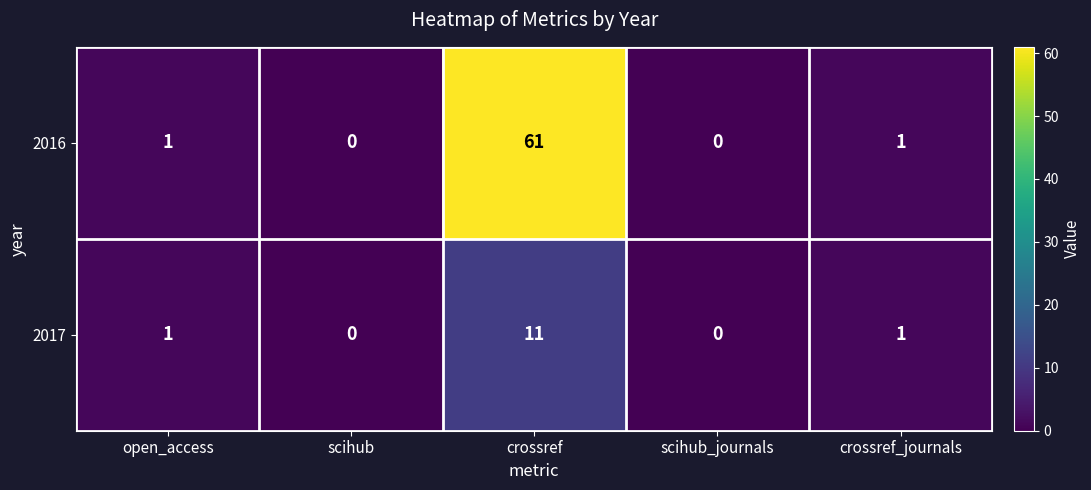

Which series has the largest range (max minus min)?

2016